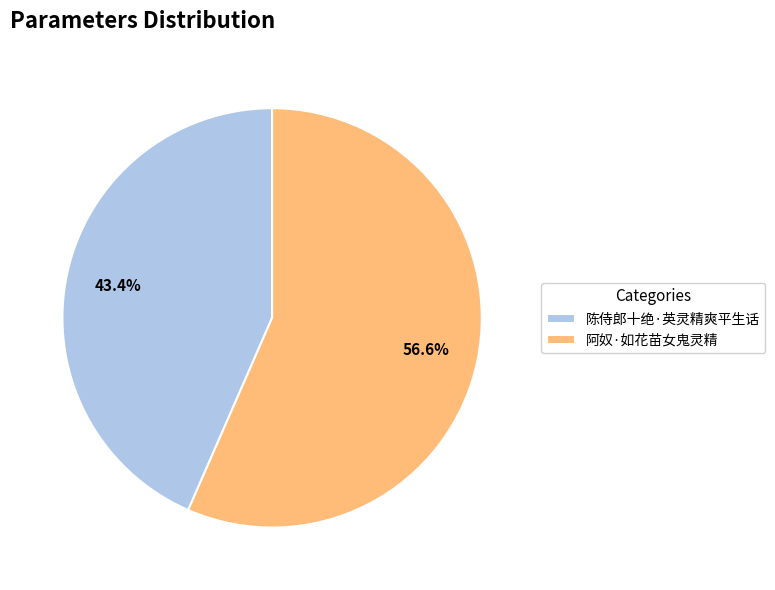

How much of the chart is everything except 陈侍郎十绝·英灵精爽平生话?

56.6%